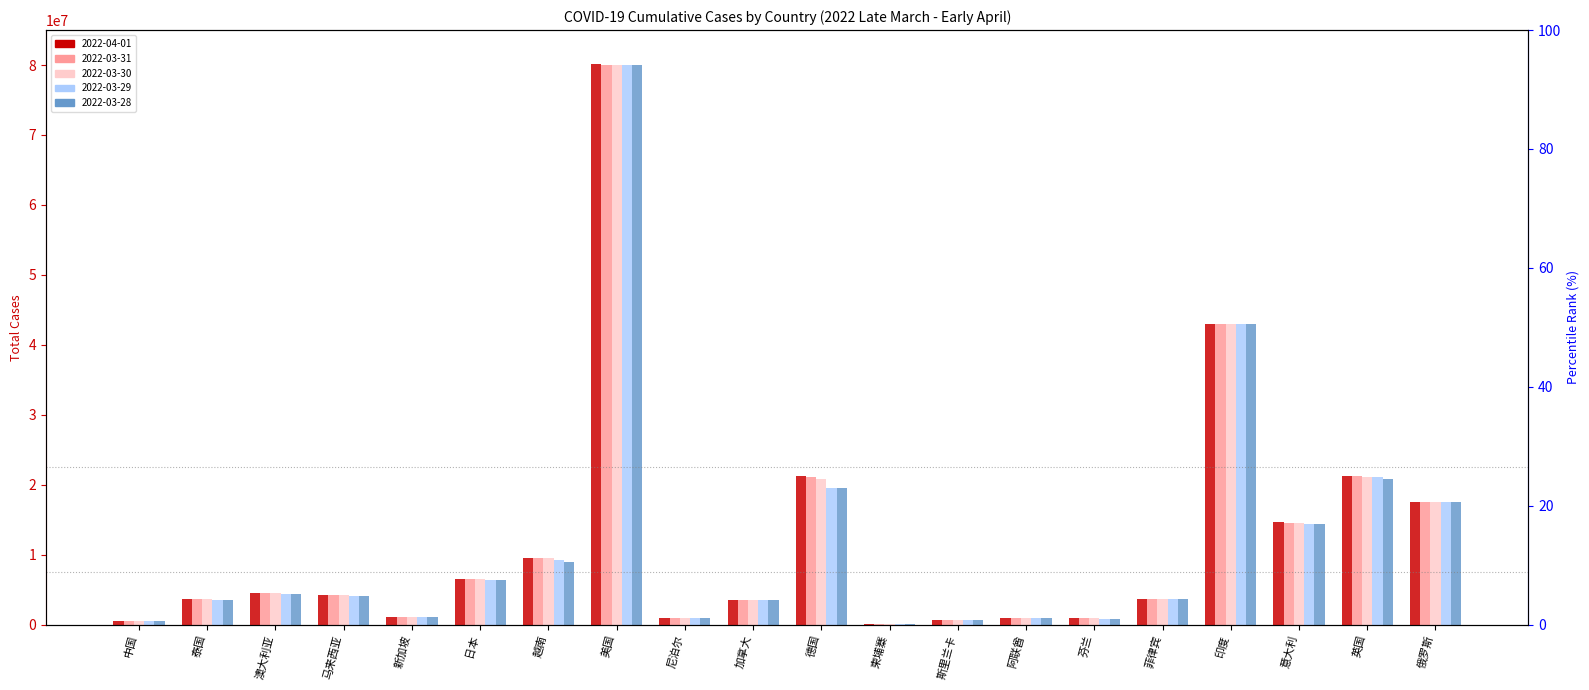

What is the difference between the casetotal_2022-03-28 values at 德国 and 日本?

13116354